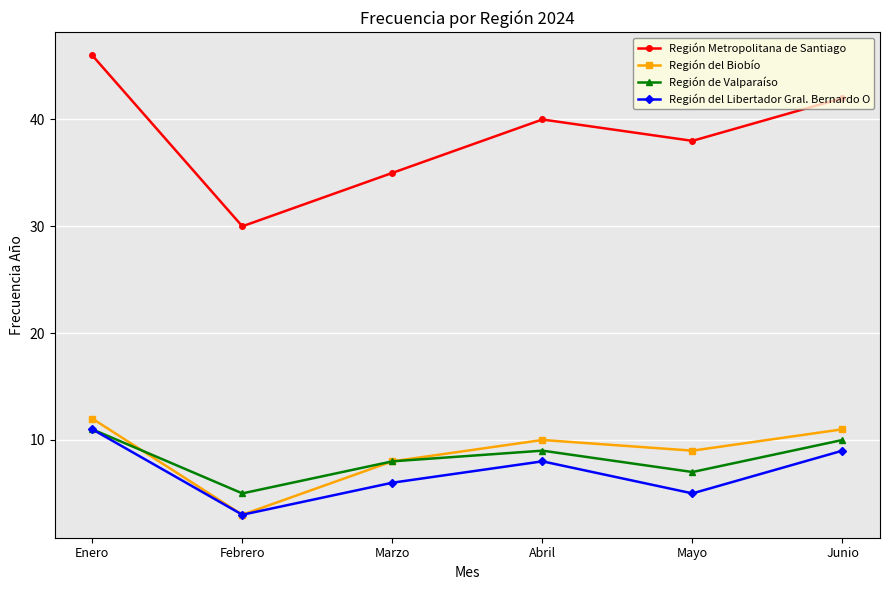

Which series has the largest range (max minus min)?

Región Metropolitana de Santiago